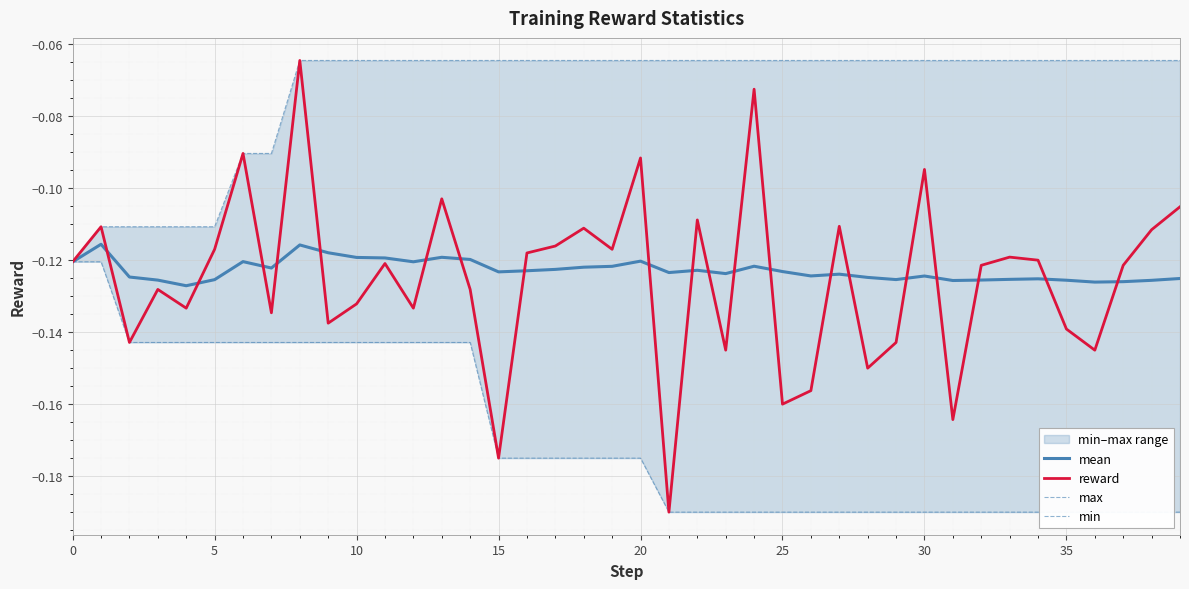

Between 0 and 18, which series saw the biggest shift?

max